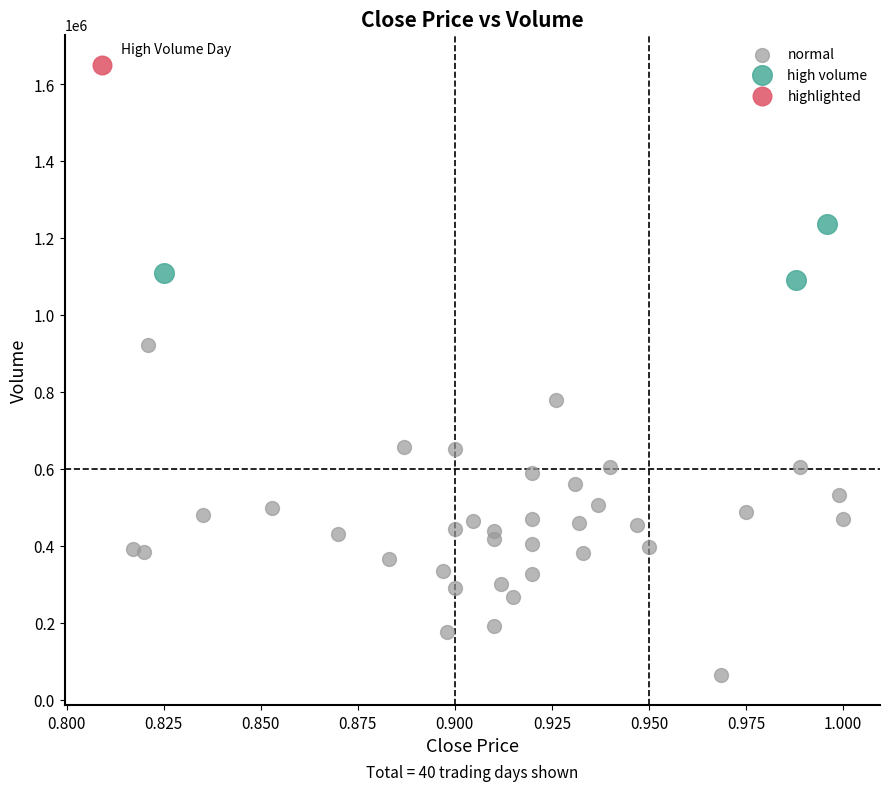

Which series contains the highest Y value?

highlighted